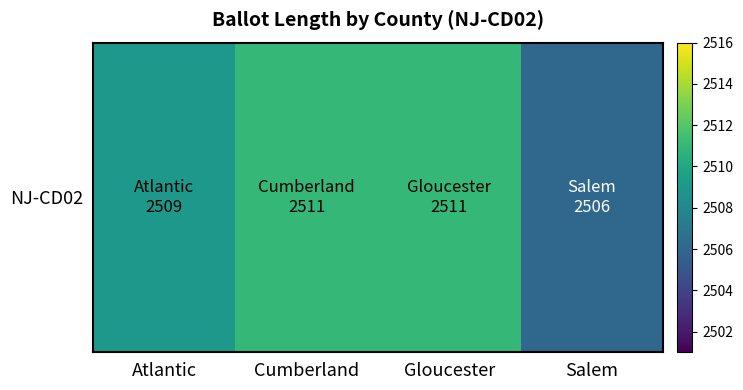

How many categories are shown in the chart?

4